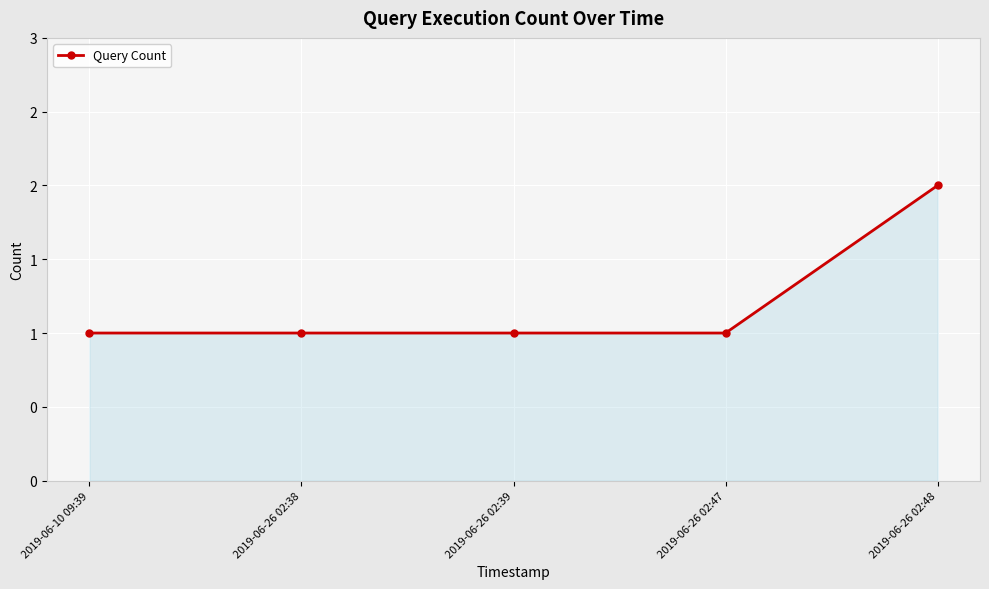

How many lines are shown in the chart?

1